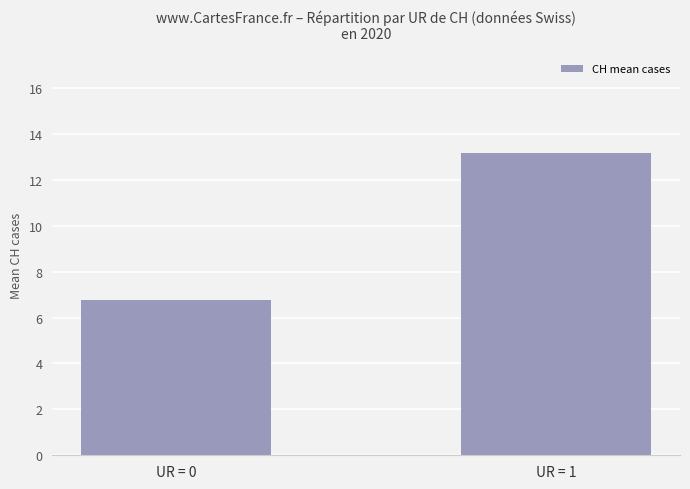

Reading right to left, list all the values displayed in this chart.

UR = 1=13.2	UR = 0=6.8